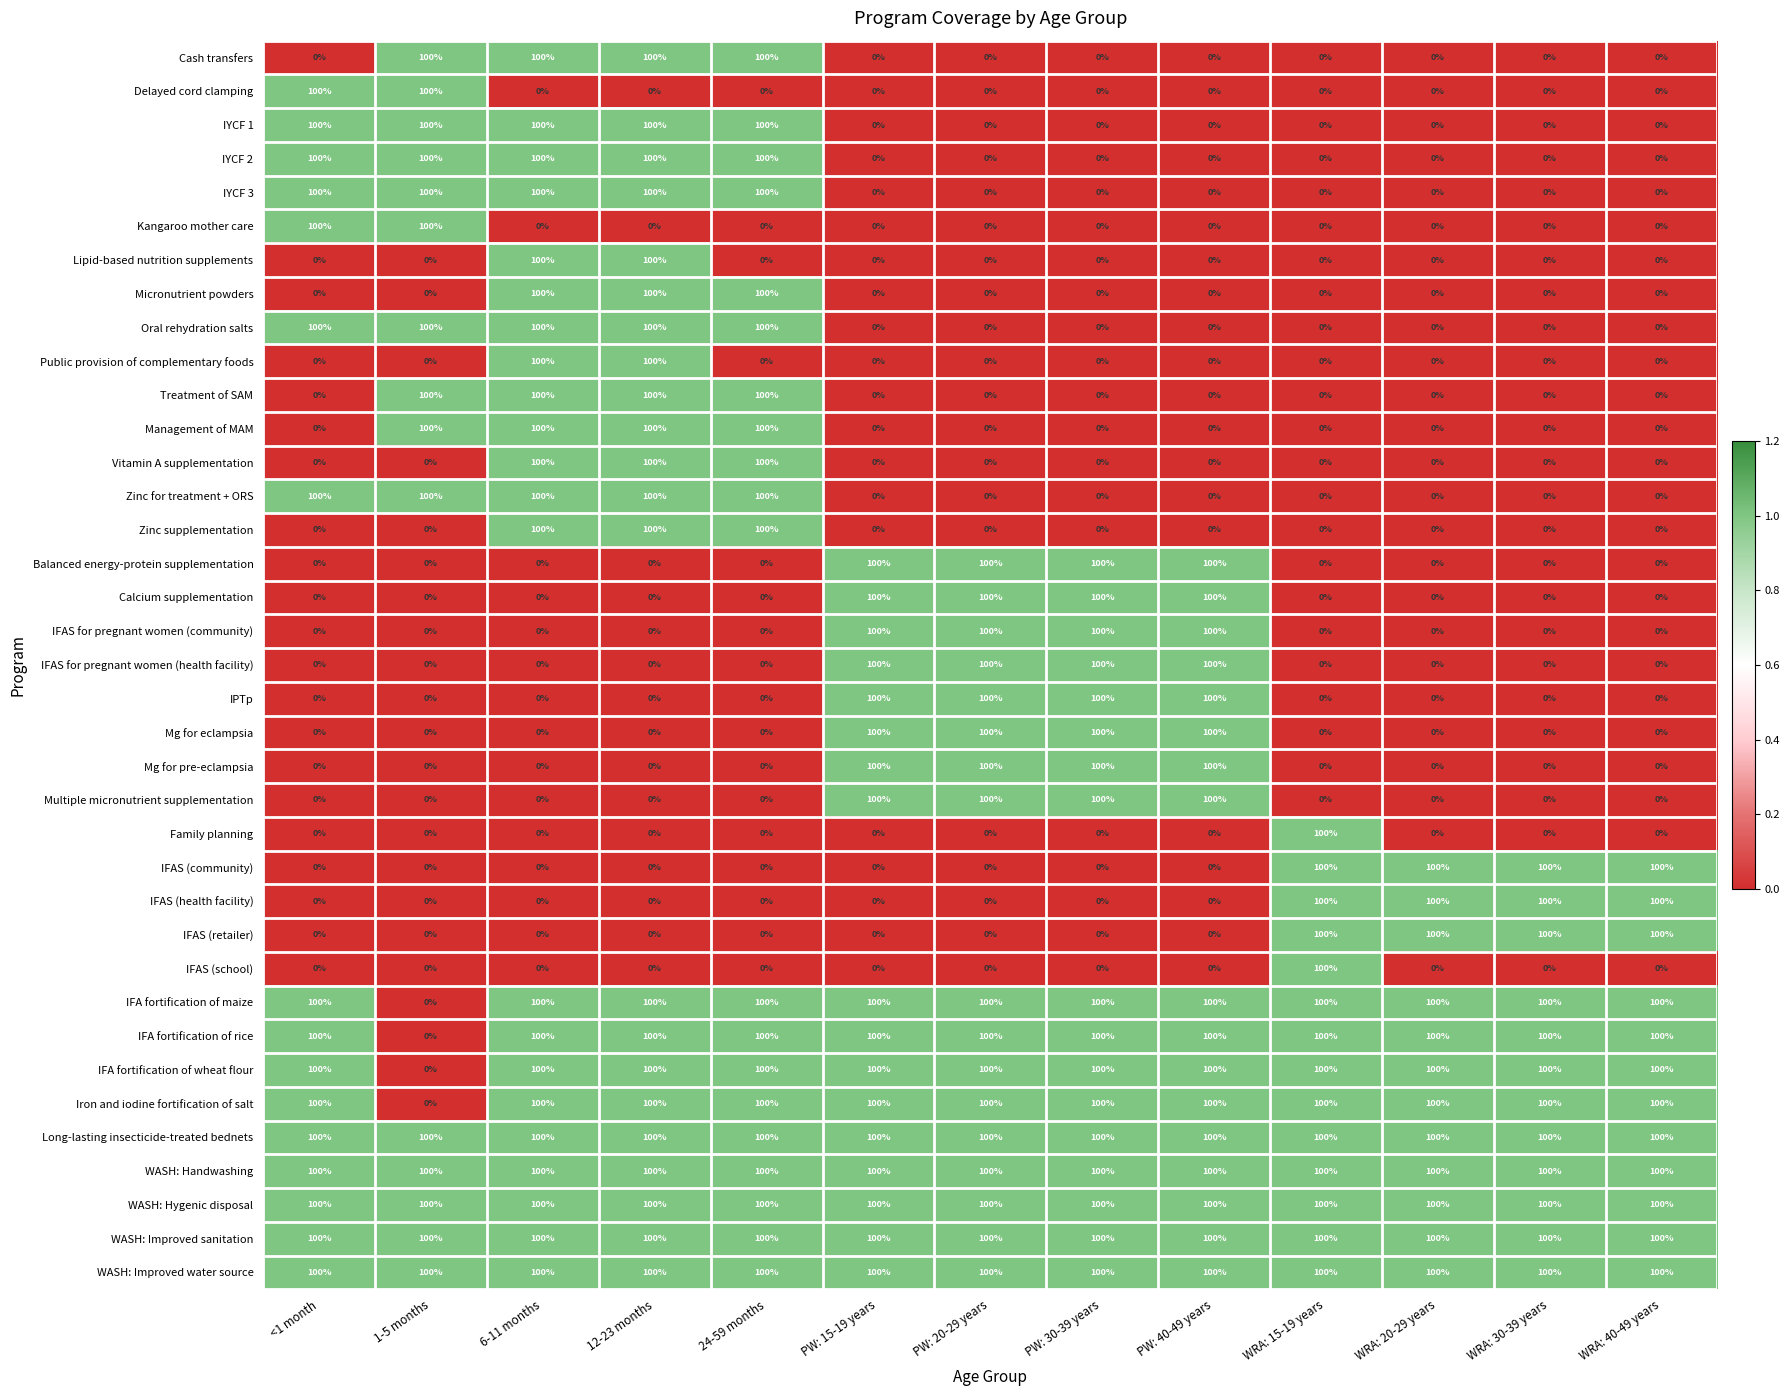

What is the difference between the highest and lowest values at WRA: 15-19 years?

100